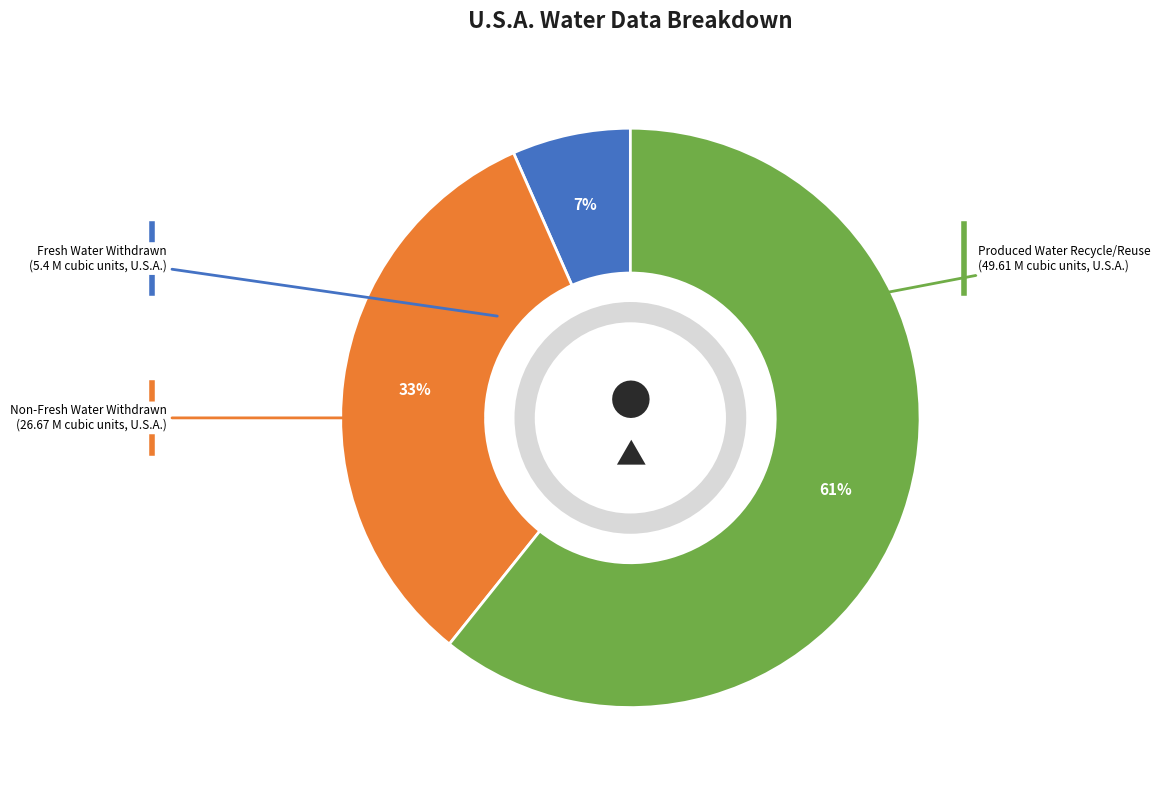

To the nearest percent, what is the average slice percentage?

33%